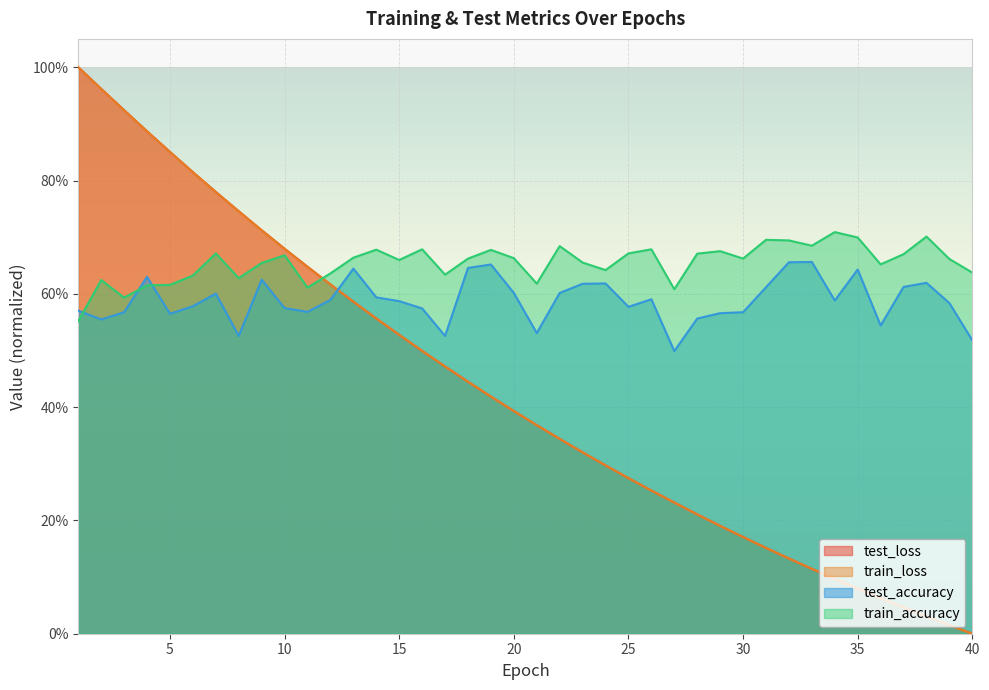

What is the average value of the train_accuracy series?

0.7